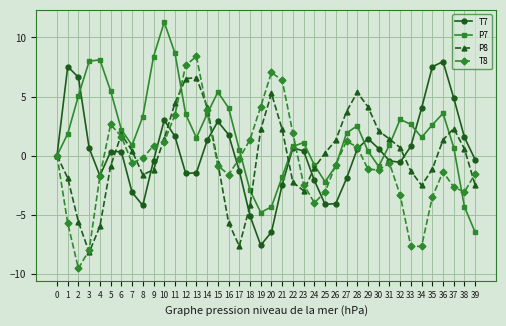

Rank the series at 34 from highest to lowest value.

T7, P7, P8, T8